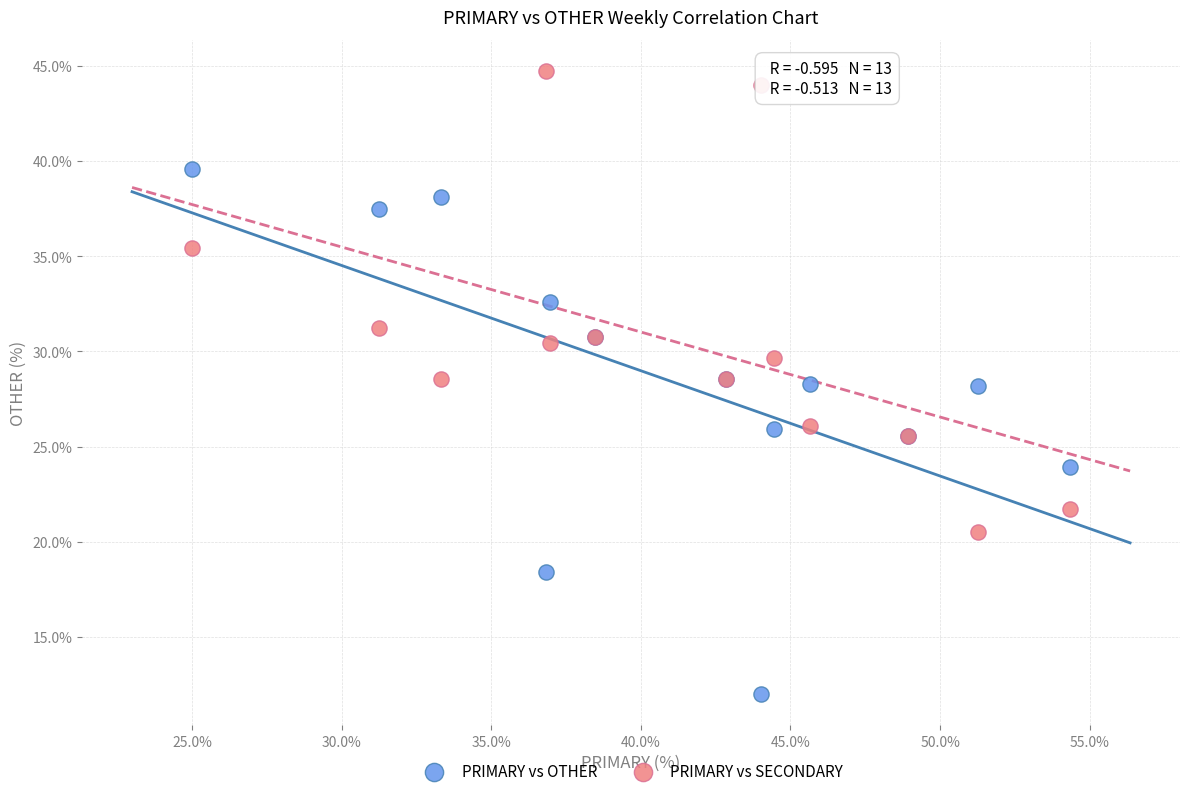

Which series reaches the maximum Y coordinate?

PRIMARY vs SECONDARY